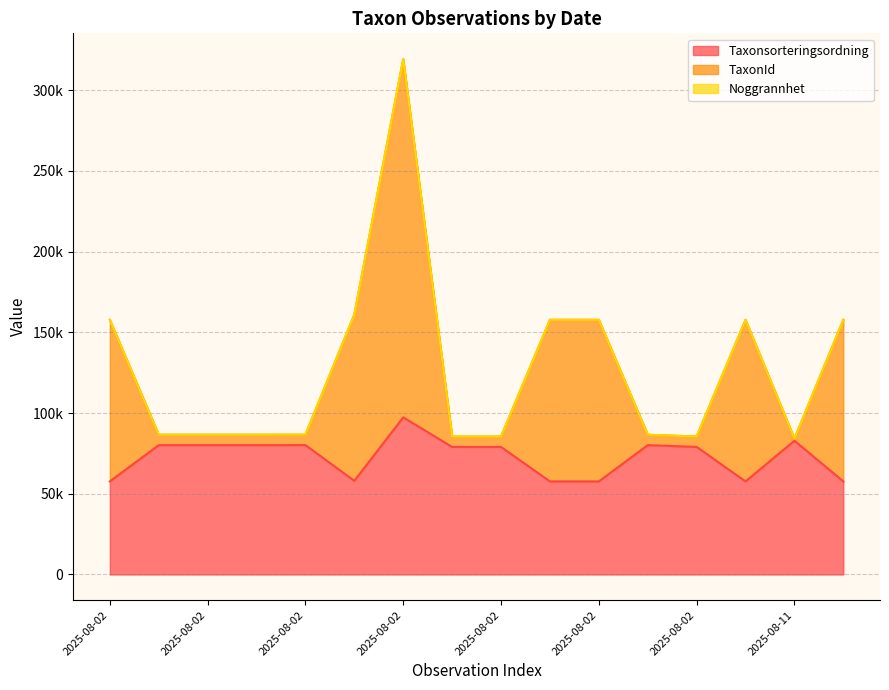

What is the sum of all Taxonsorteringsordning values?

1164392